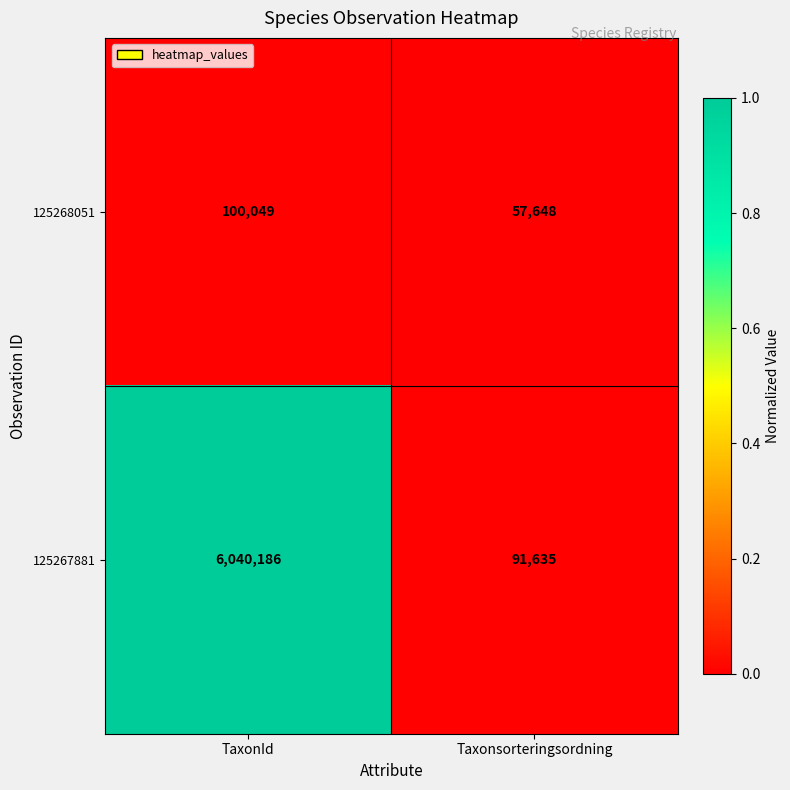

What is the total value across all series at TaxonId?

6140235